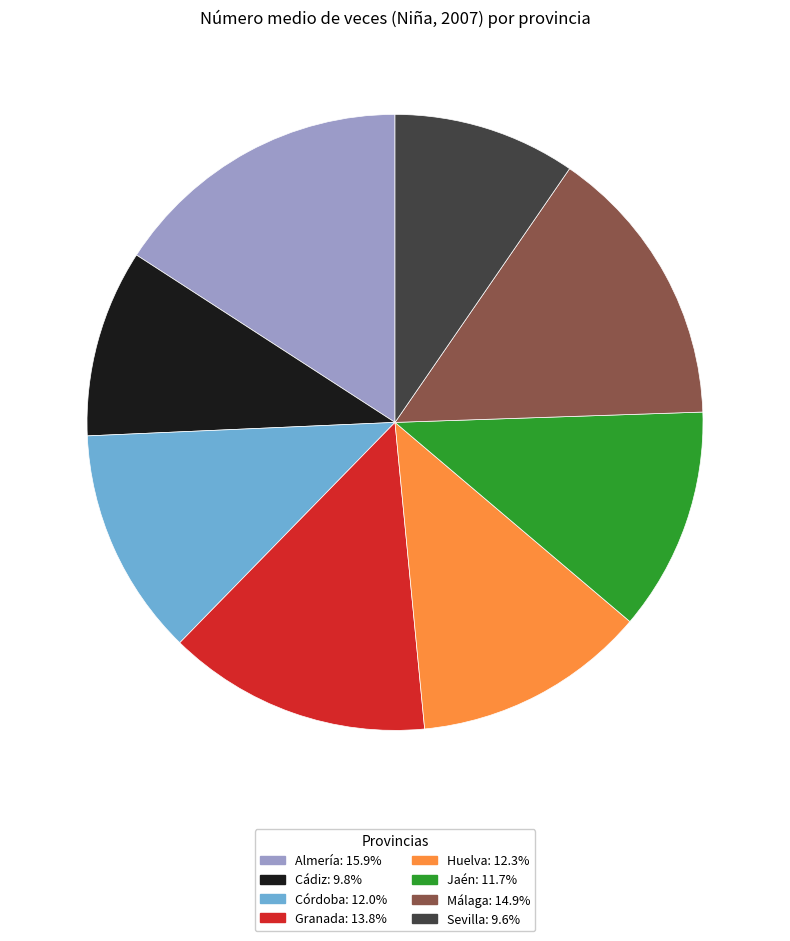

Which category has the biggest portion of the pie?

Almería